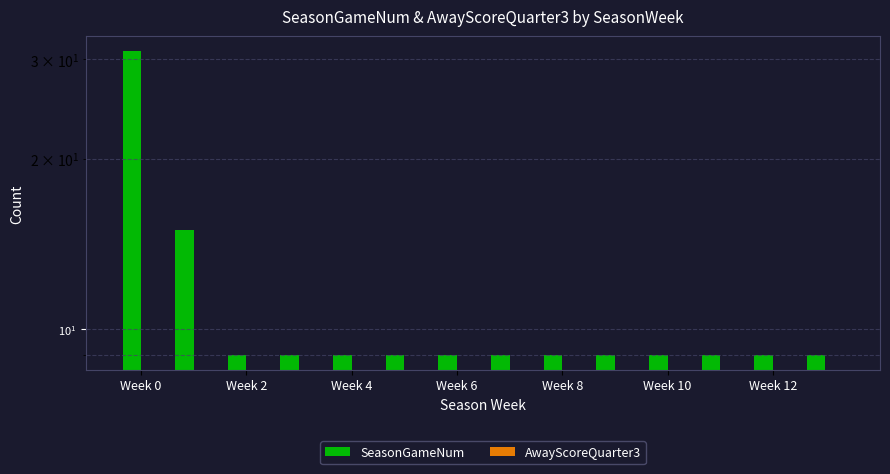

How many bars are there in each group?

2